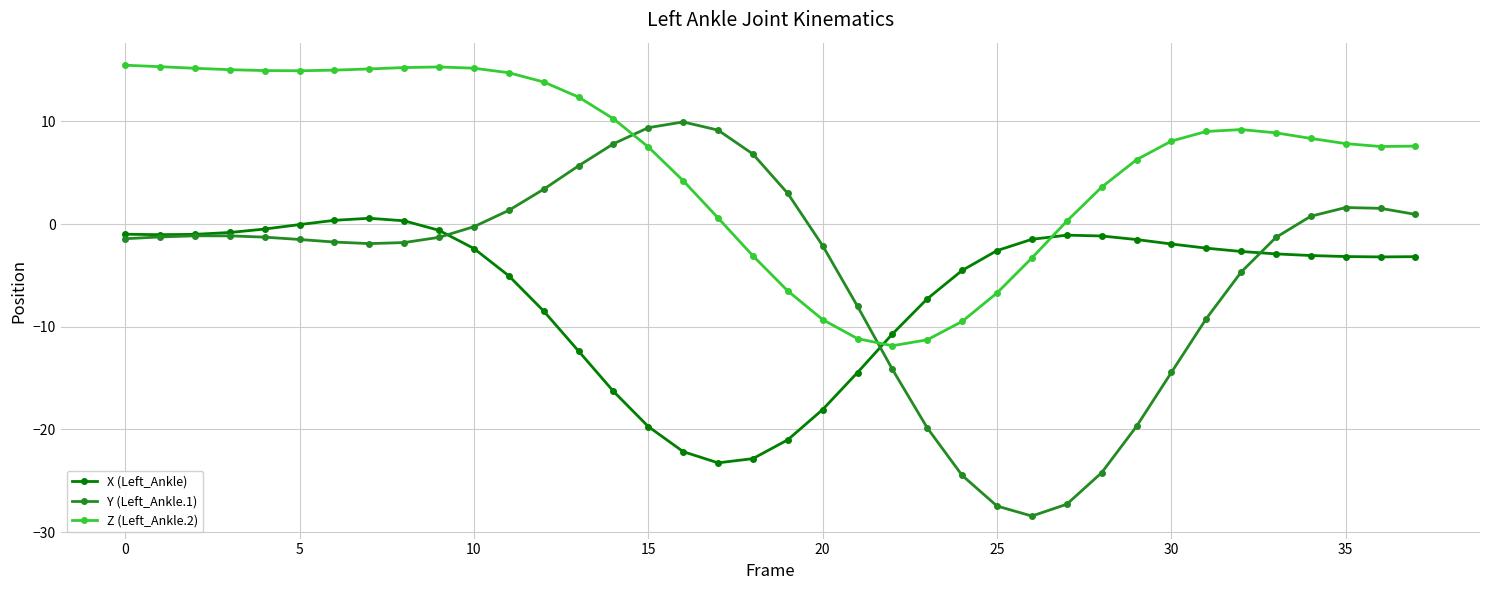

What are all the series names shown in the legend?

X (Left_Ankle), Y (Left_Ankle.1), Z (Left_Ankle.2)